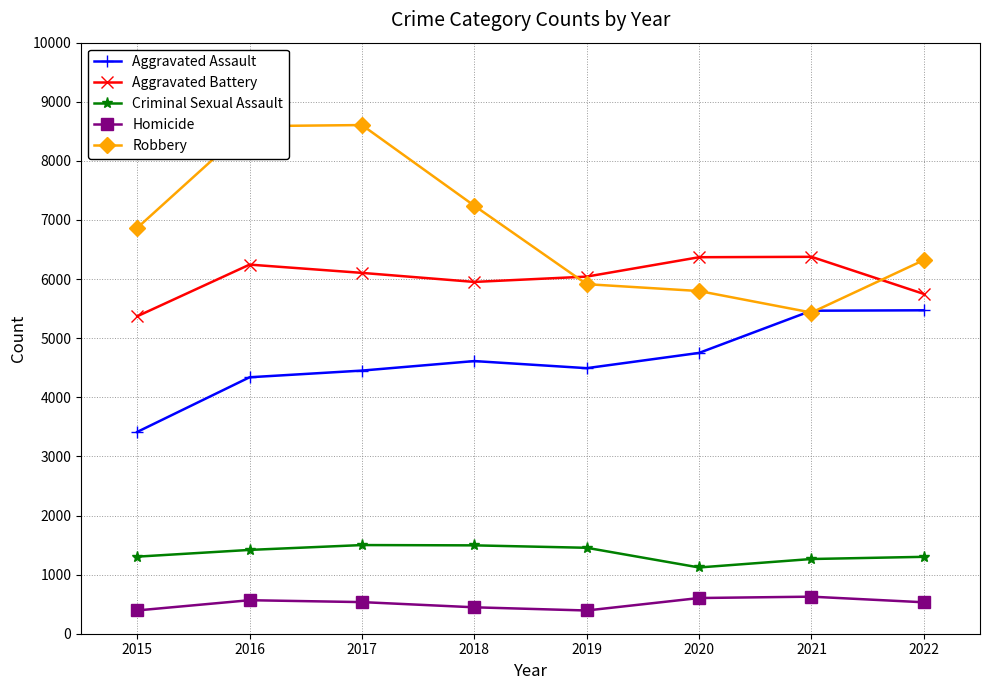

Count the number of categories in the chart.

8